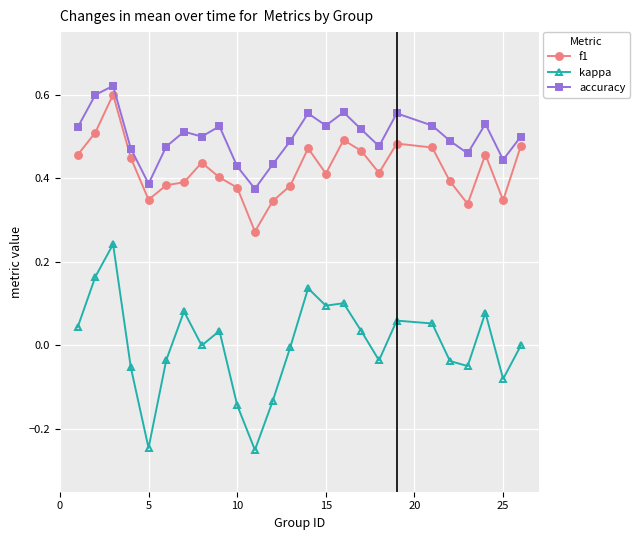

Which series has the largest total across all categories?

accuracy